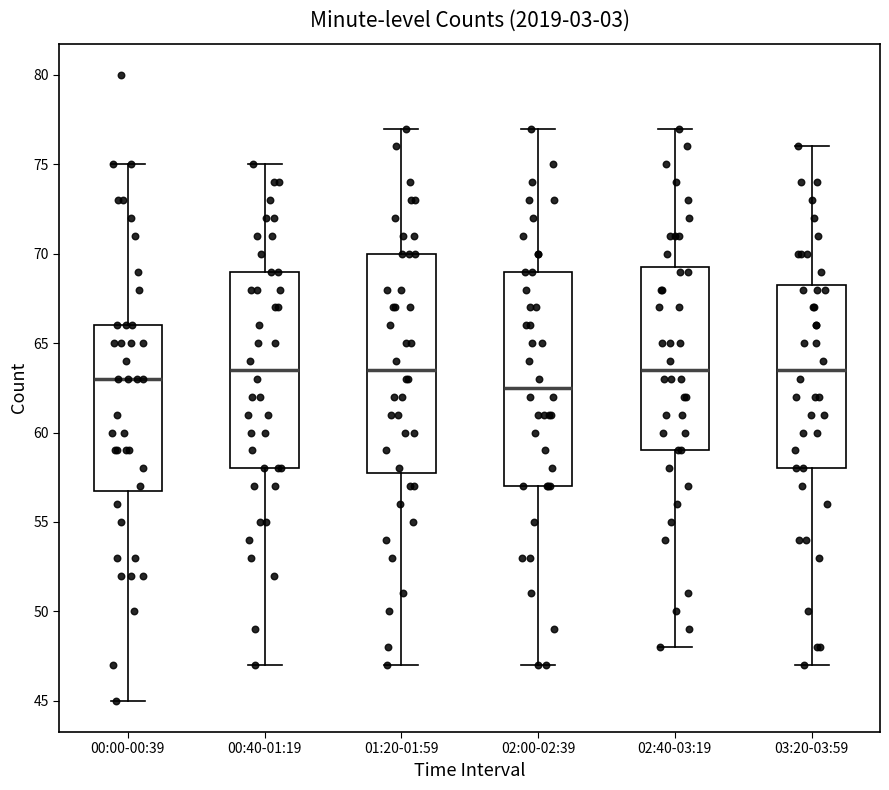

Reading left to right, transcribe this box plot: for each box, give where its median line is, the range the box spans, and where its two whiskers end, as read against the y-axis. The values are not printed on the chart, so give them approximately, as read against the axis.

00:00-00:39: median 63.0, box 57.0 to 66.0, whiskers 45.0 to 75.0
00:40-01:19: median 63.5, box 58.0 to 69.0, whiskers 47.0 to 75.0
01:20-01:59: median 63.5, box 58.0 to 70.0, whiskers 47.0 to 77.0
02:00-02:39: median 62.5, box 57.0 to 69.0, whiskers 47.0 to 77.0
02:40-03:19: median 63.5, box 59.0 to 69.5, whiskers 48.0 to 77.0
03:20-03:59: median 63.5, box 58.0 to 68.5, whiskers 47.0 to 76.0